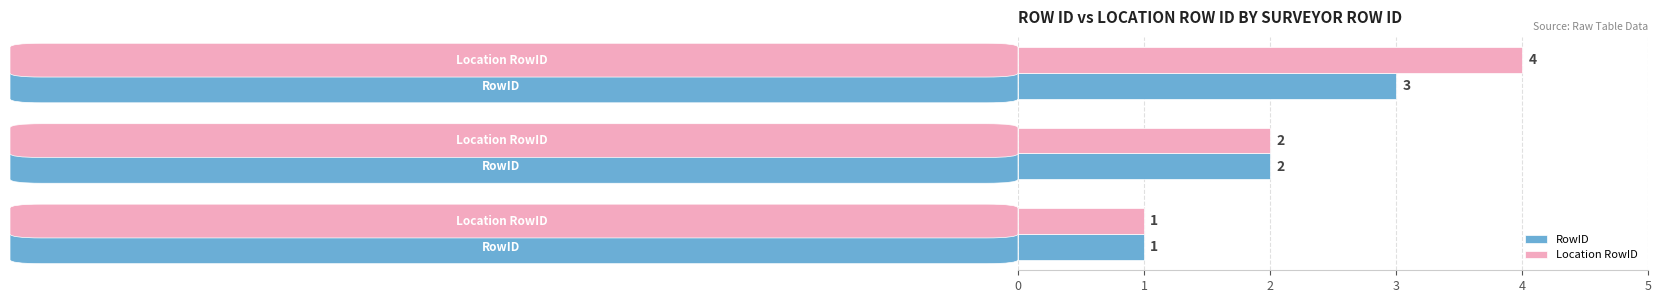

What is the average value of the RowID series?

2